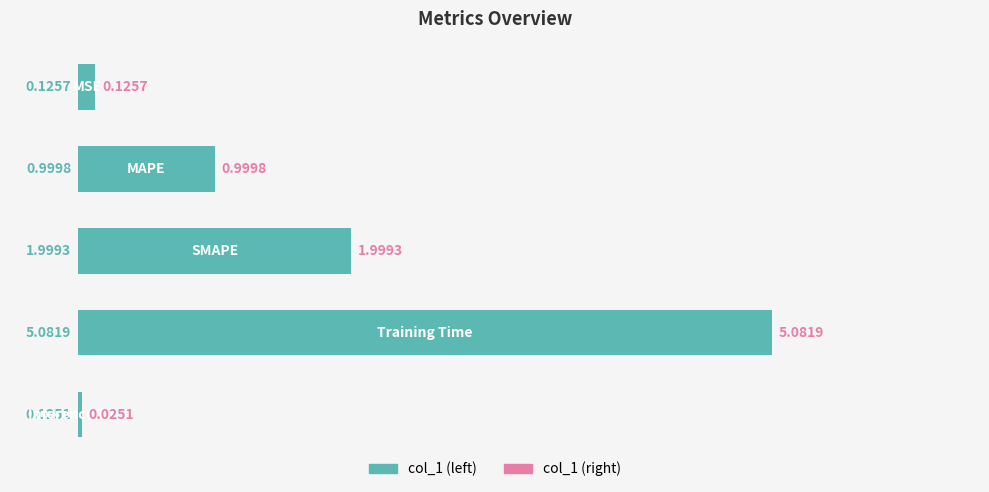

What is the difference between the maximum and minimum values?

5.1